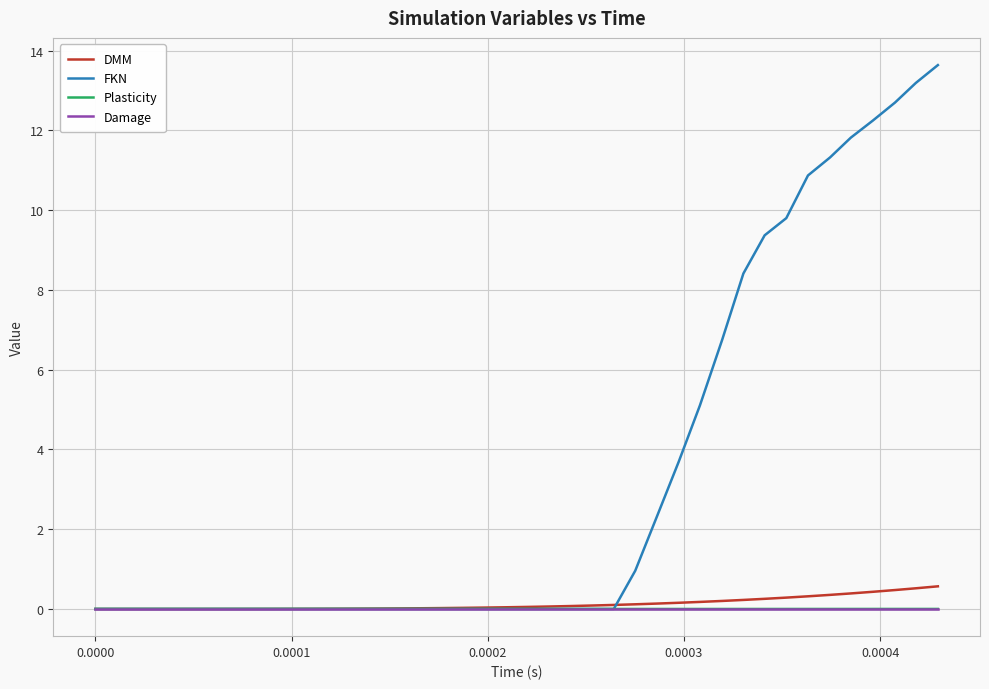

Which series has the largest range (max minus min)?

FKN